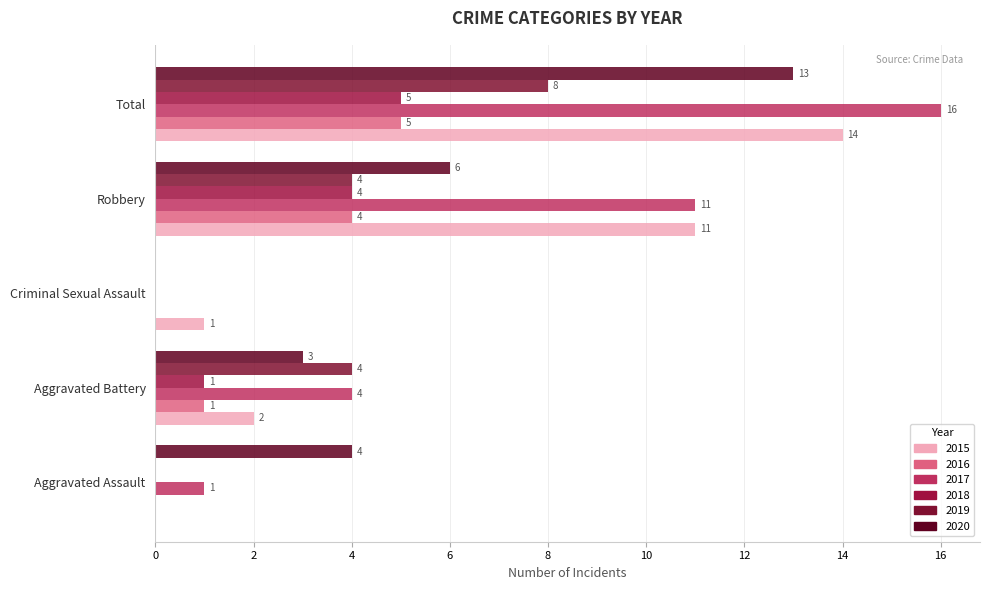

Which category has the lowest value in the 2017 series?

Criminal Sexual Assault